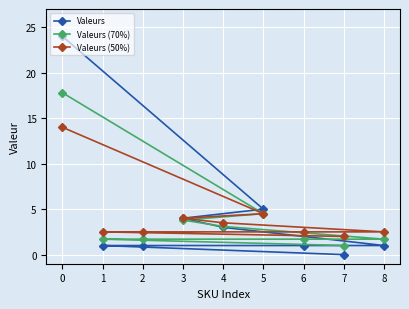

Reading left to right, what are all the values shown in this chart?

Valeurs: 0=24.0	1=1.0	2=1.0	3=4.0	4=3.0	5=5.0	6=1.0	7=0.0	8=1.0
Valeurs (70%): 0=17.8	1=1.7	2=1.7	3=3.8	4=3.1	5=4.5	6=1.7	7=1.0	8=1.7
Valeurs (50%): 0=14.0	1=2.5	2=2.5	3=4.0	4=3.5	5=4.5	6=2.5	7=2.0	8=2.5